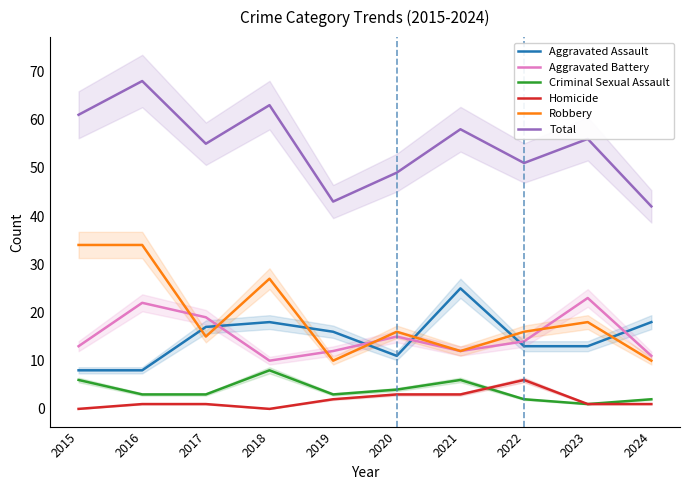

Which has a higher value, 2017 or 2024?

2024